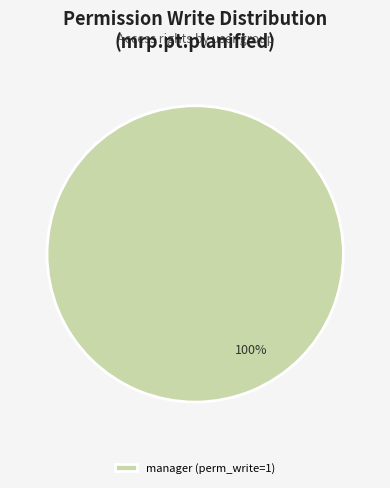

Is there a majority slice in this chart?

Yes